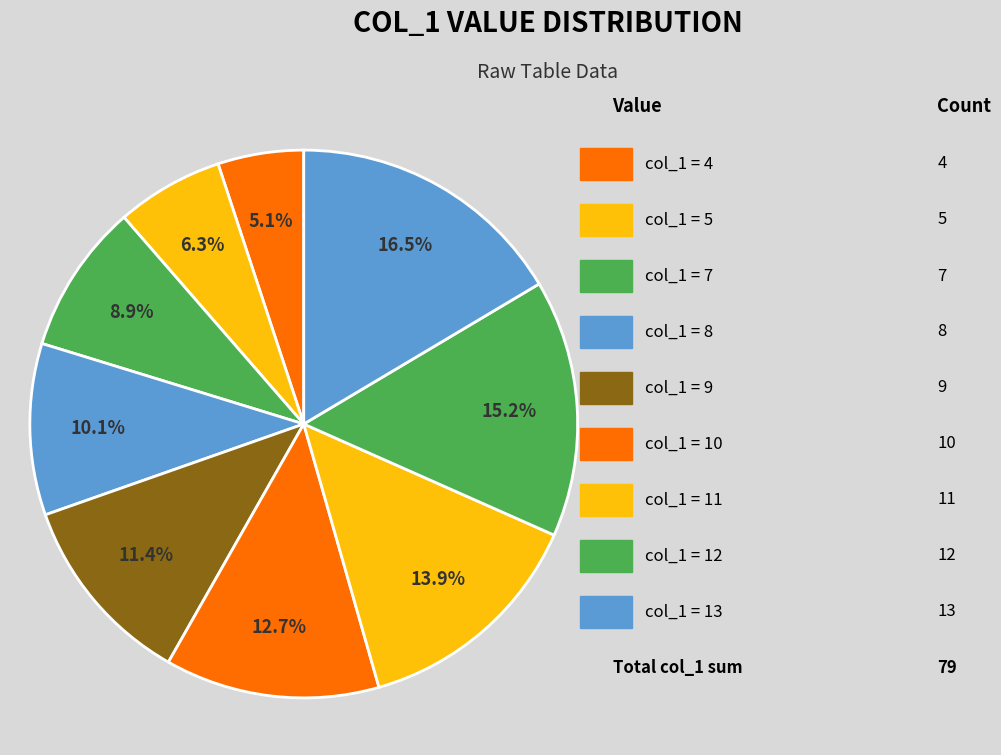

How many slices are in this pie chart?

9